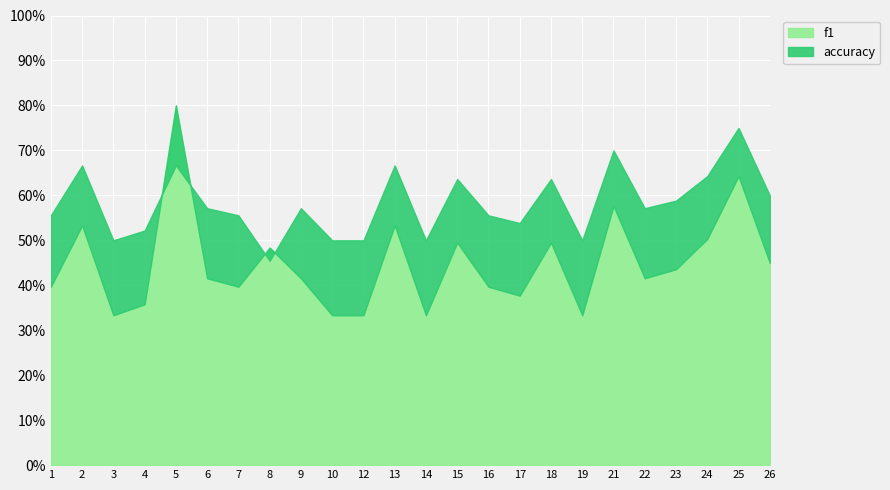

What are all the series names shown in the legend?

f1, accuracy